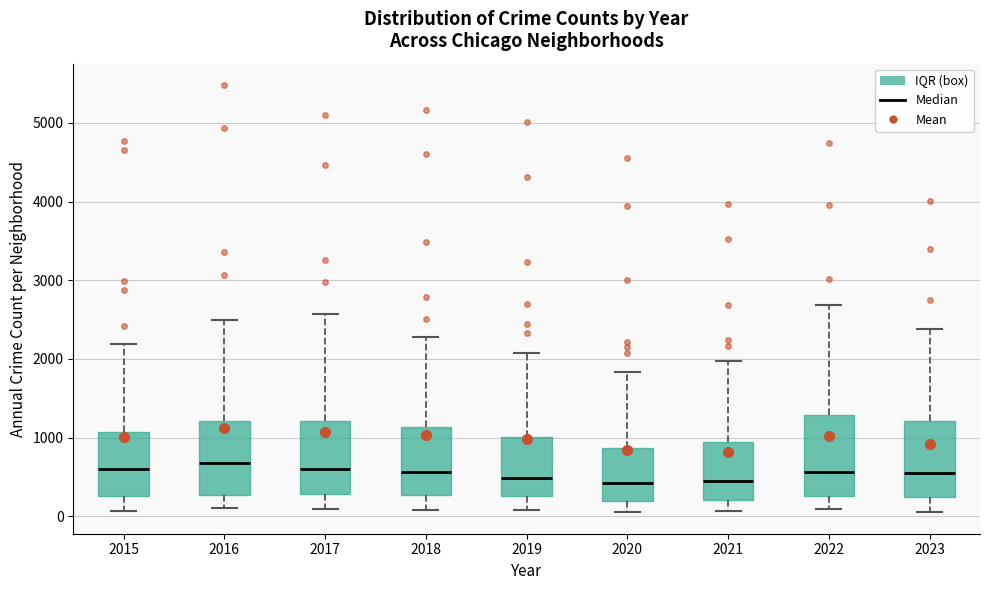

Where does the lower whisker of the box at x = 2019 end on the y-axis? The values are not printed on the chart, so give them approximately, as read against the axis.

100